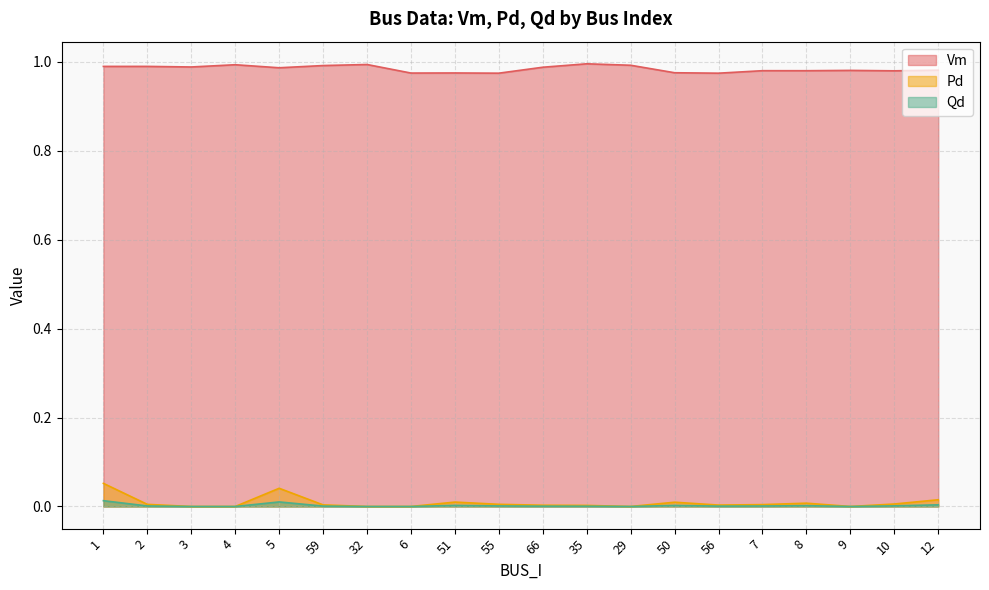

What is the difference between the maximum and minimum values in the Pd series?

0.1